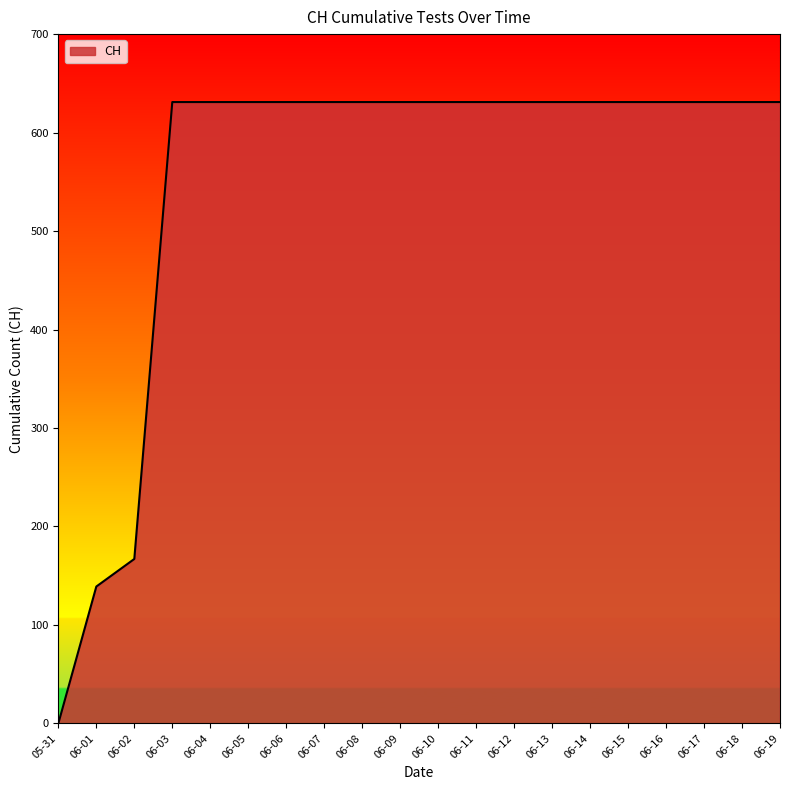

Where is the data nearest to the value 315?

06-02